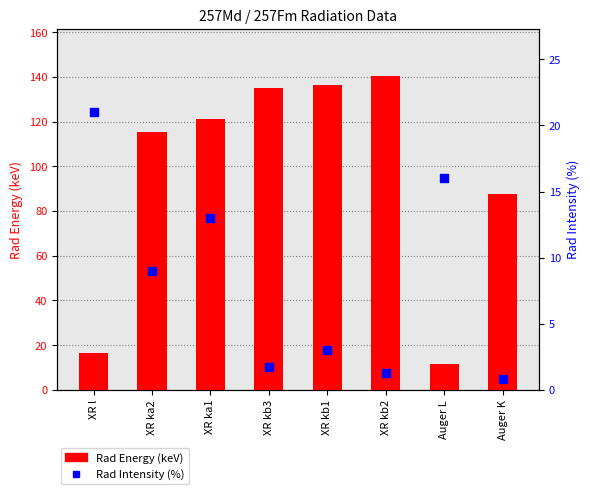

What is the total value across all series at XR l?

37.4